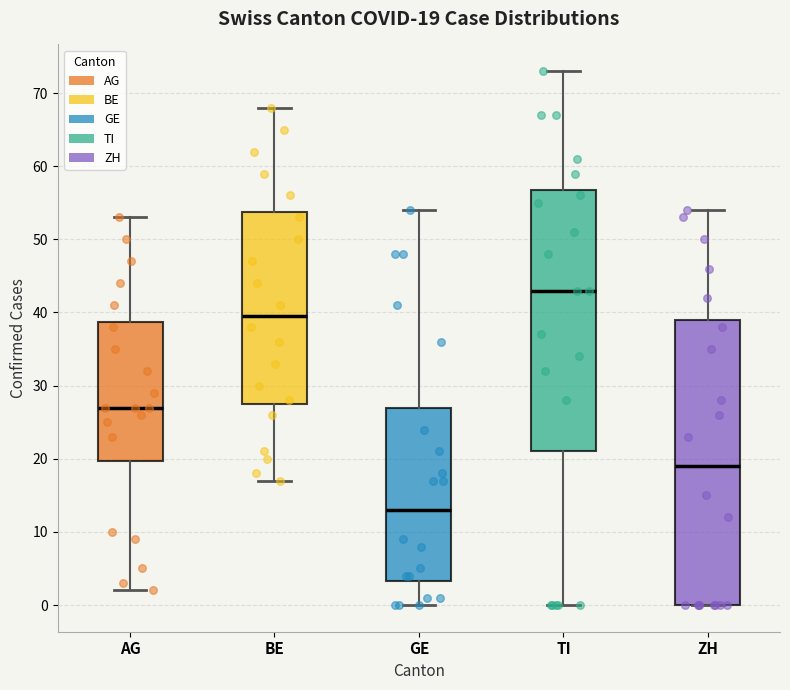

Comparing the boxes themselves (not the whiskers), which one is the tallest?

ZH